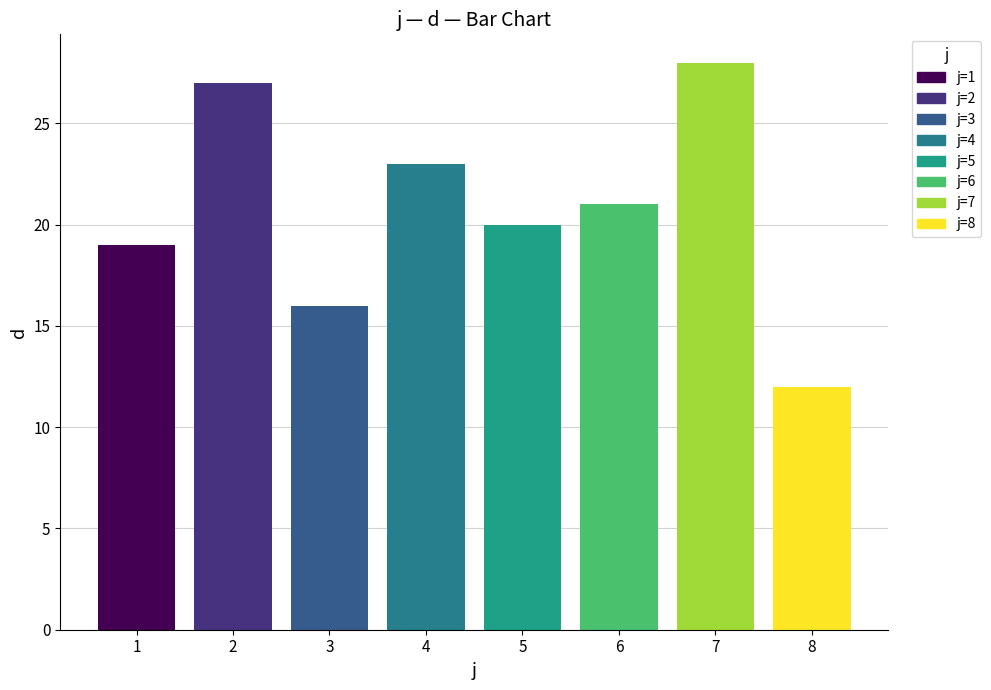

Does the chart contain any negative values?

No